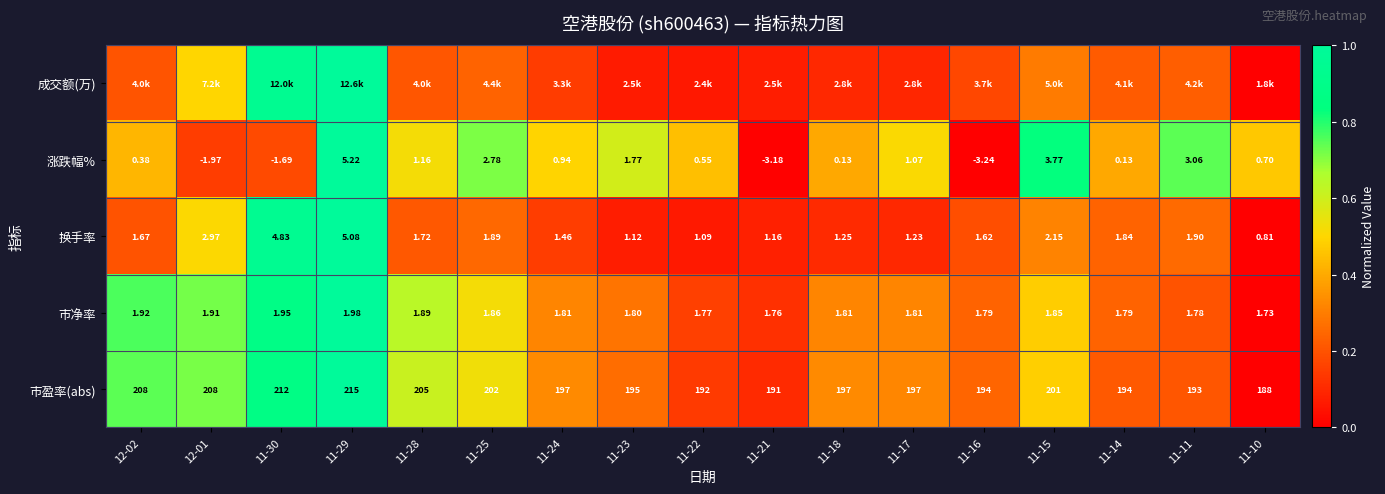

Is the value of 市盈率(abs) at 11-29 greater than the value of 涨跌幅% at 11-10?

Yes